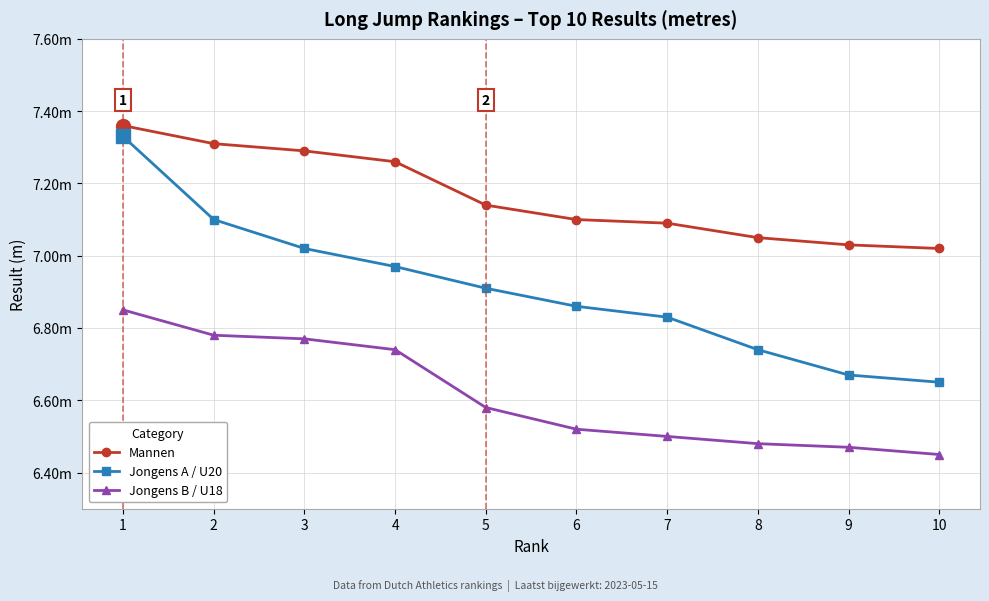

Reading left to right, transcribe all the data shown in this chart.

Mannen: 1=7.4	2=7.3	3=7.3	4=7.3	5=7.1	6=7.1	7=7.1	8=7.0	9=7.0	10=7.0
Jongens A / U20: 1=7.3	2=7.1	3=7.0	4=7.0	5=6.9	6=6.9	7=6.8	8=6.7	9=6.7	10=6.7
Jongens B / U18: 1=6.8	2=6.8	3=6.8	4=6.7	5=6.6	6=6.5	7=6.5	8=6.5	9=6.5	10=6.5